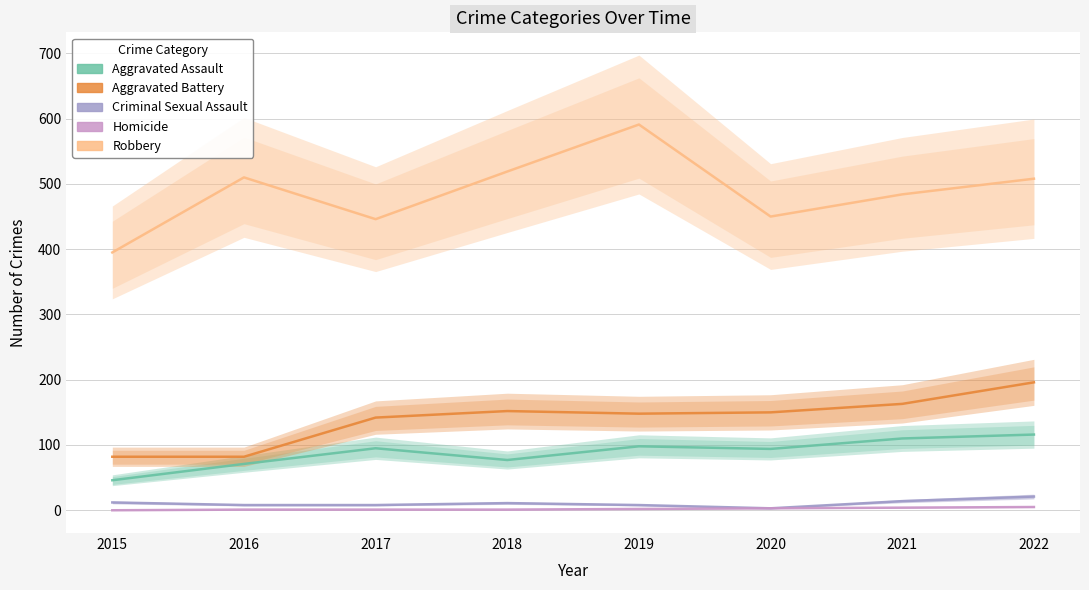

Read the Homicide value at 2022.

5